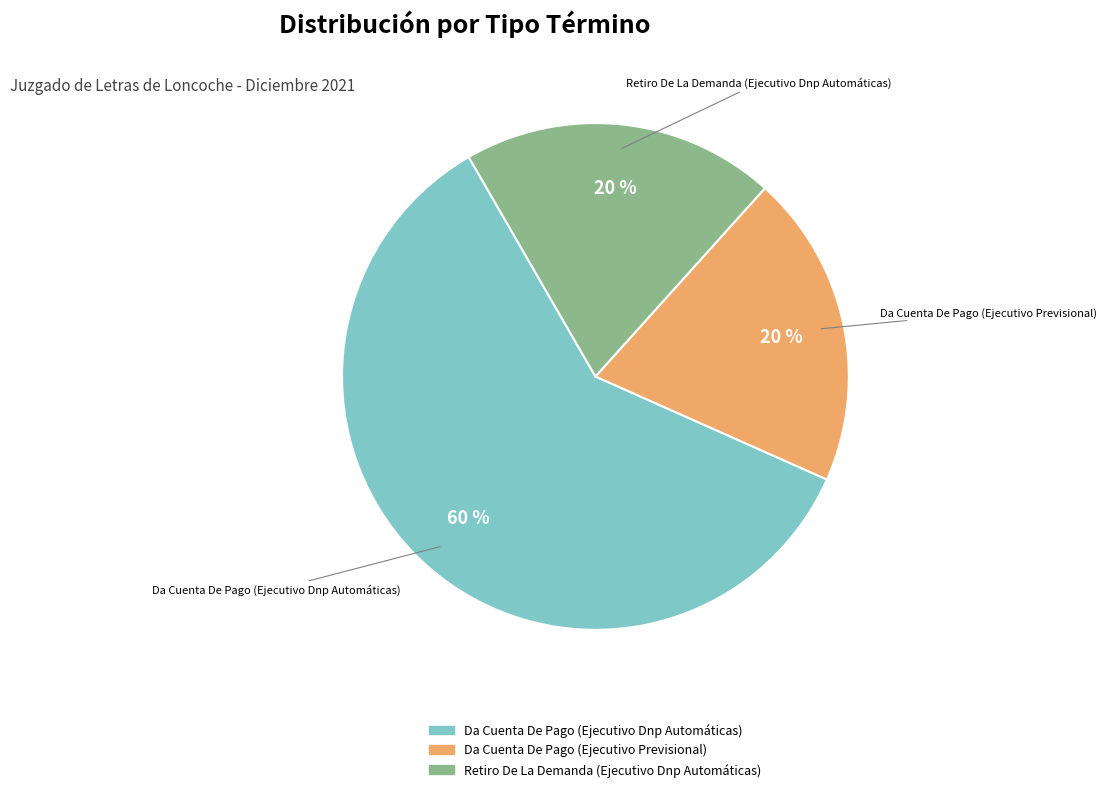

Count the number of slices in the pie.

3